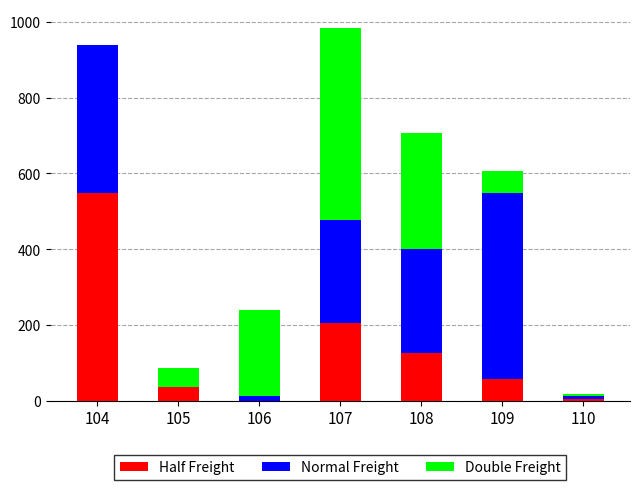

Does the chart contain stacked bars?

Yes